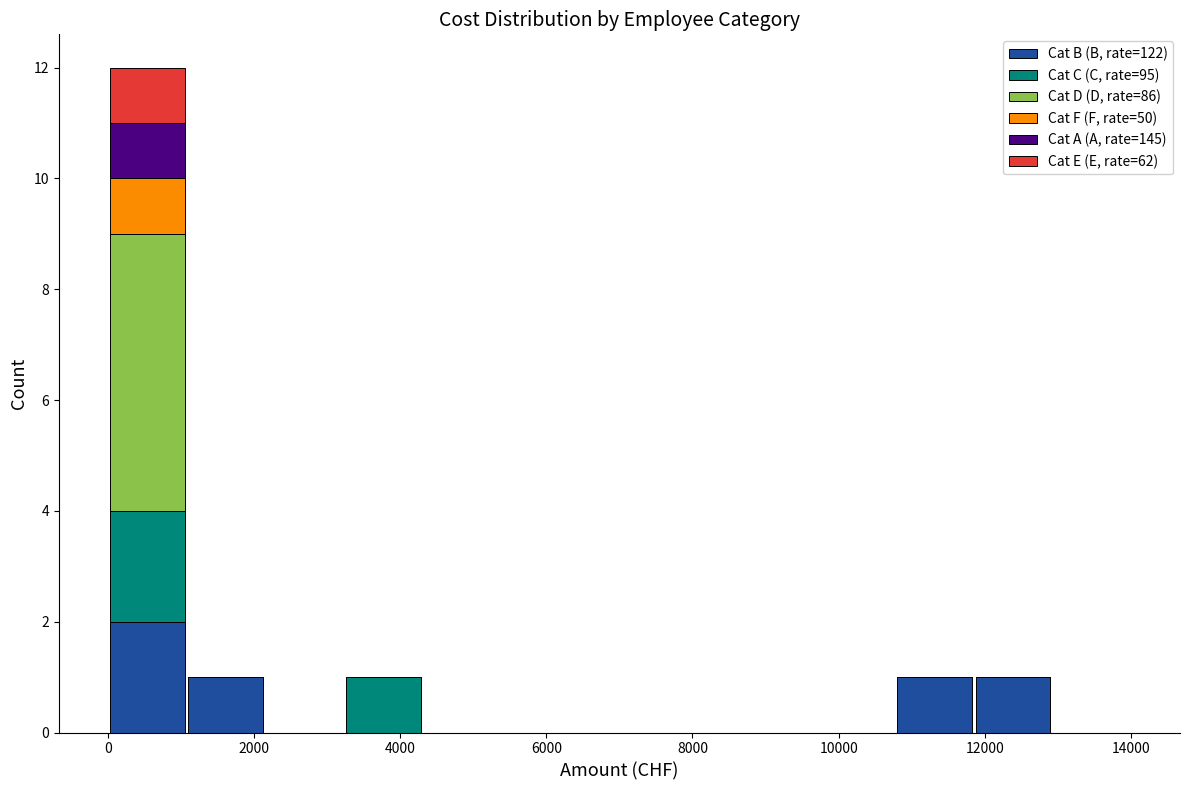

Reading left to right, list every stacked bar in this chart as the range it spans on the x-axis followed by its total height. Neither the bar edges nor the heights are printed on the chart, so give them approximately, as read against the axes.

0 to 1000: 12
1000 to 2200: 1
2200 to 3200: 0
3200 to 4400: 1
4400 to 5400: 0
5400 to 6400: 0
6400 to 7600: 0
7600 to 8600: 0
8600 to 9600: 0
9600 to 10800: 0
10800 to 11800: 1
11800 to 13000: 1
13000 to 14000: 0